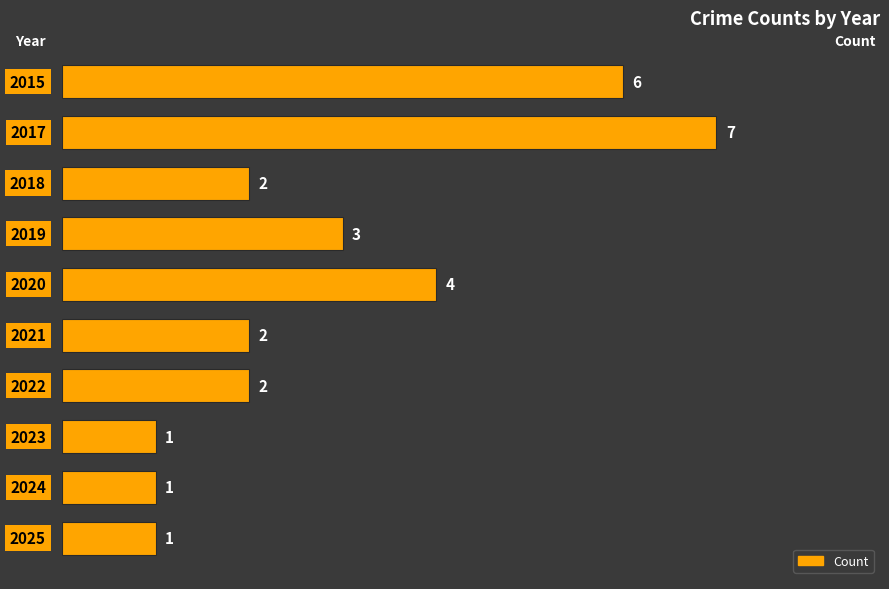

What is the value of the 2nd bar from the top?

7